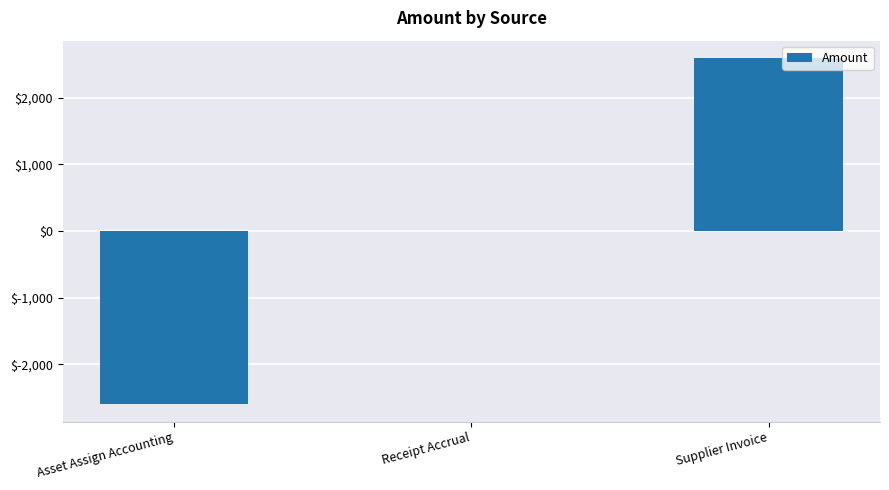

At which label is the value closest to 0?

Receipt Accrual